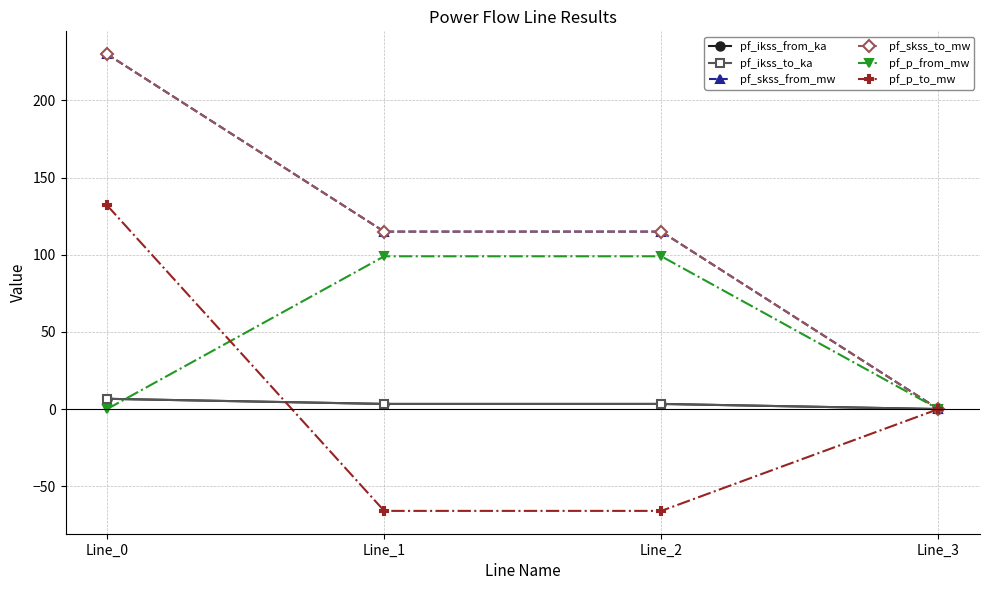

Is it true that pf_skss_to_mw equals 113.8 at Line_0?

False